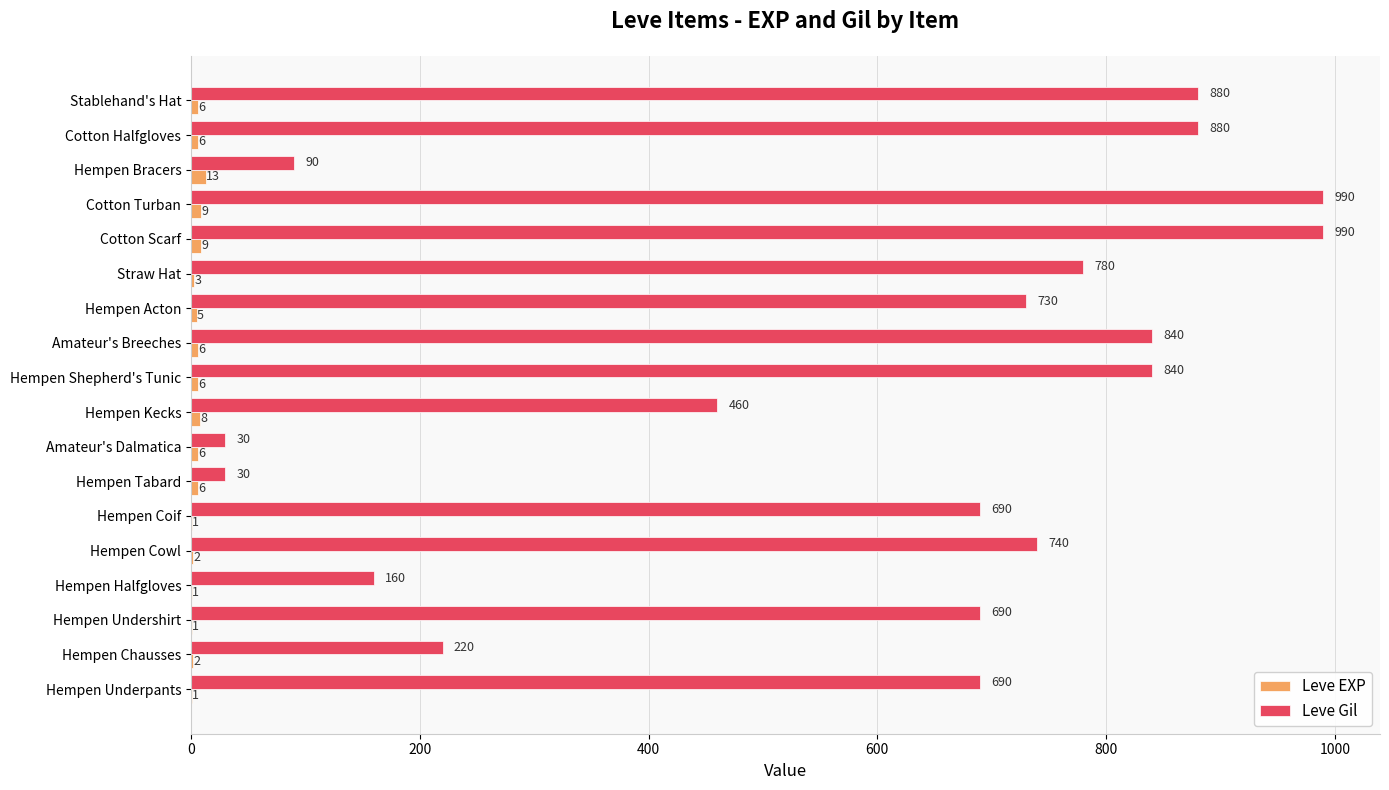

Where is Leve Gil nearest to the value 510?

Hempen Kecks